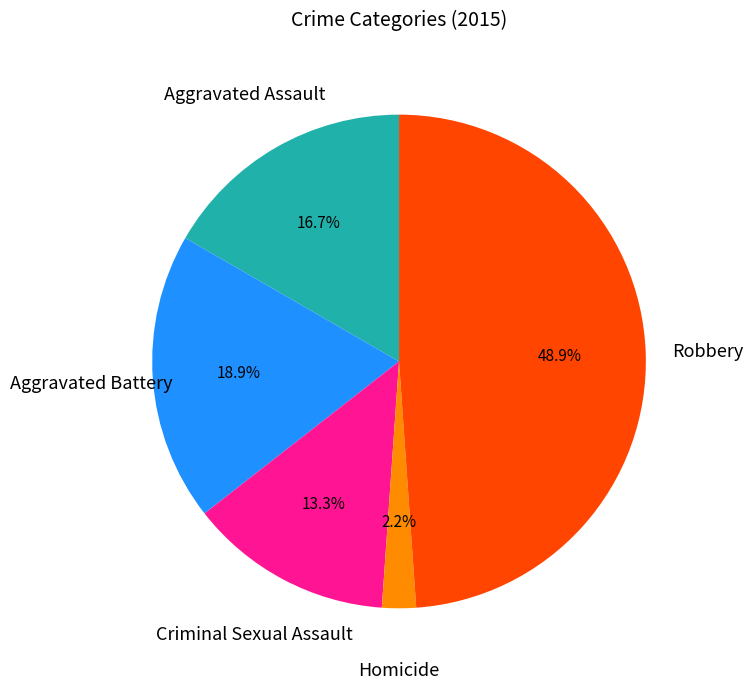

How many slices are in this pie chart?

5